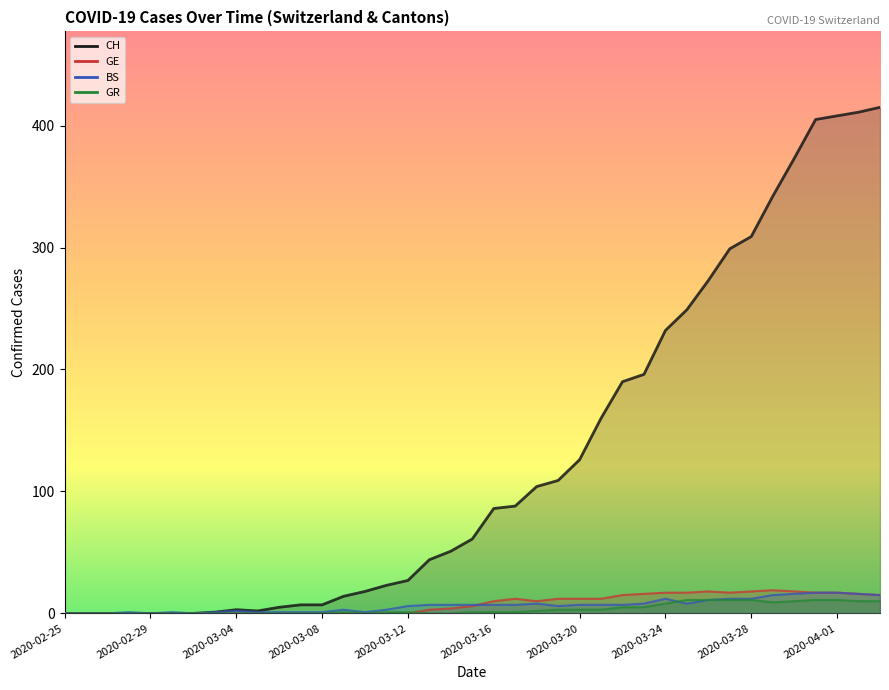

What is the sum of the BS values at 2020-03-21 and 2020-02-29?

7